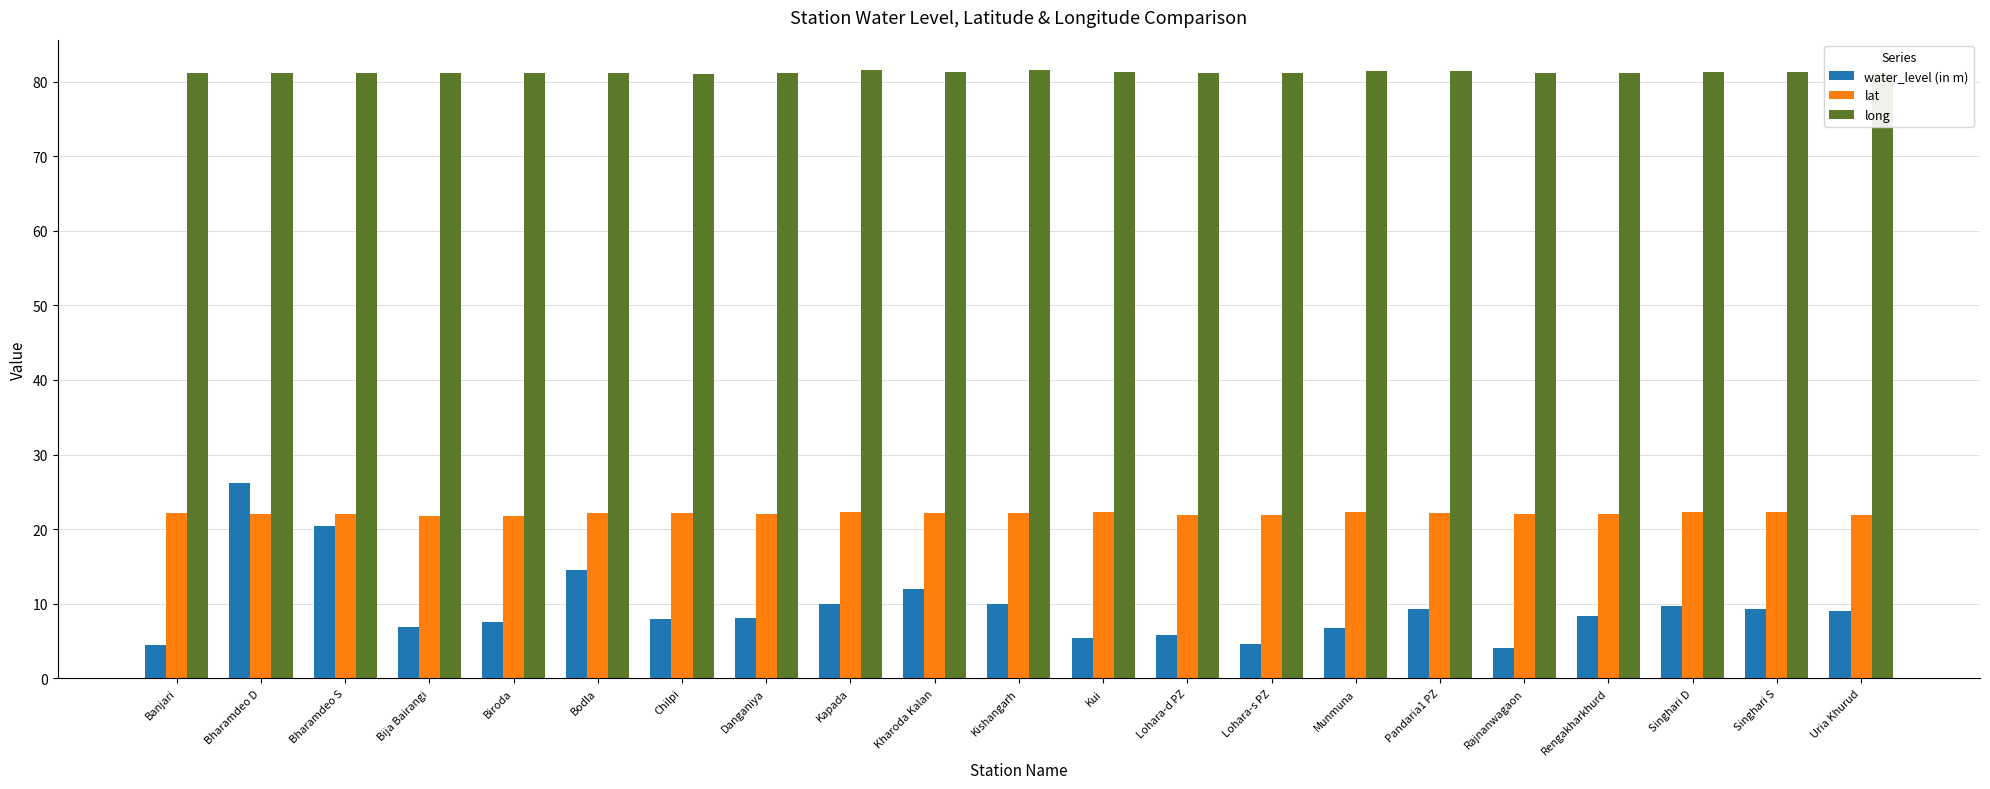

How many series are shown in this chart?

3